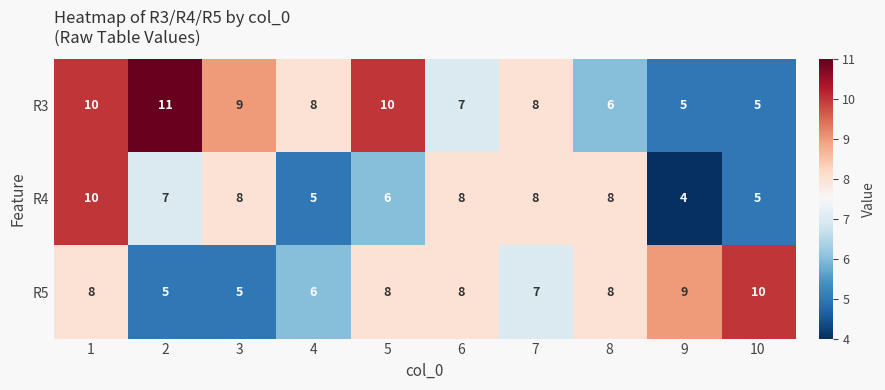

At which label is R5 closest to 7?

7